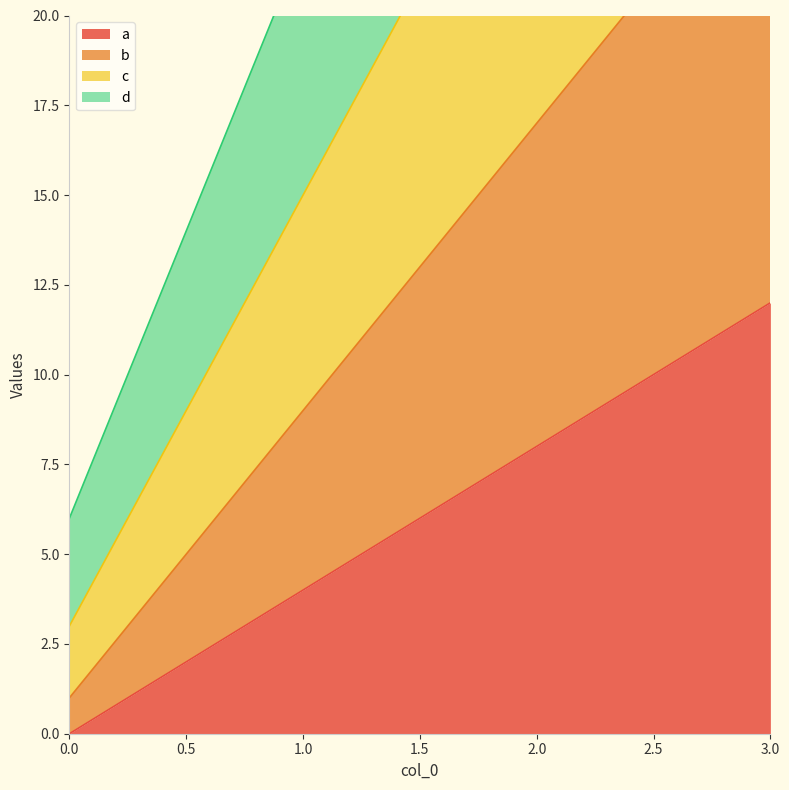

True or false: d has a value of 54 at 3.

True